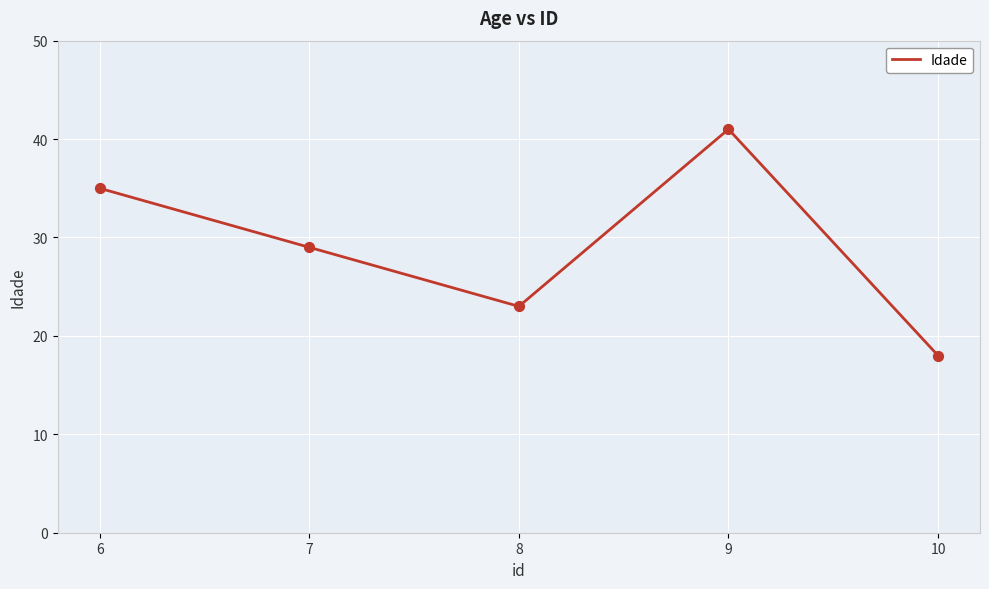

What is the ratio of the value at 9 to the value at 7?

1.4